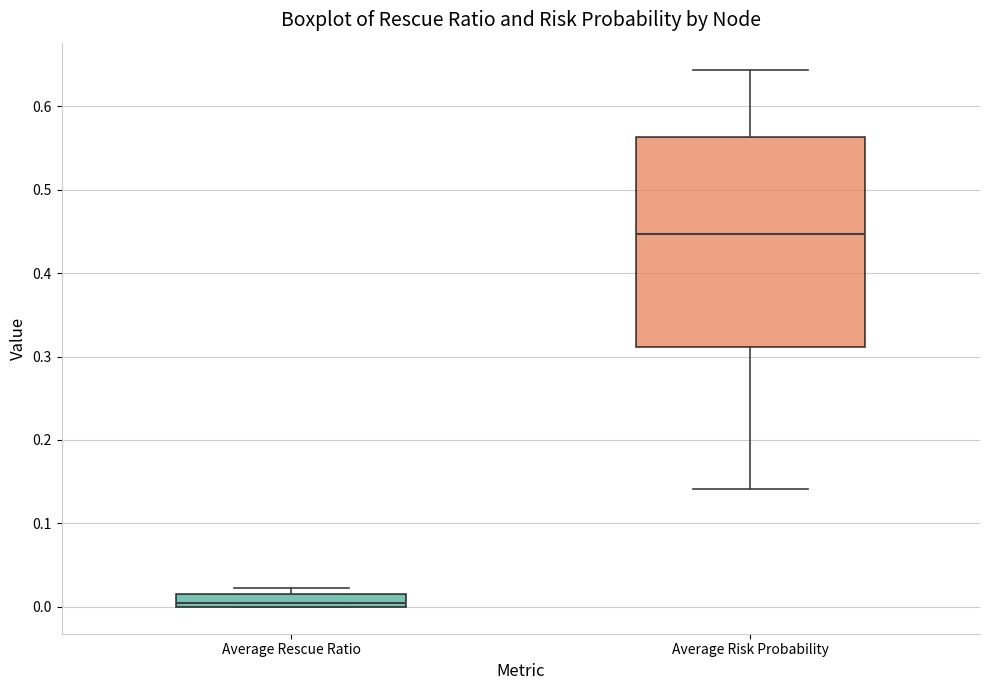

Which box has the lowest median line?

Average Rescue Ratio